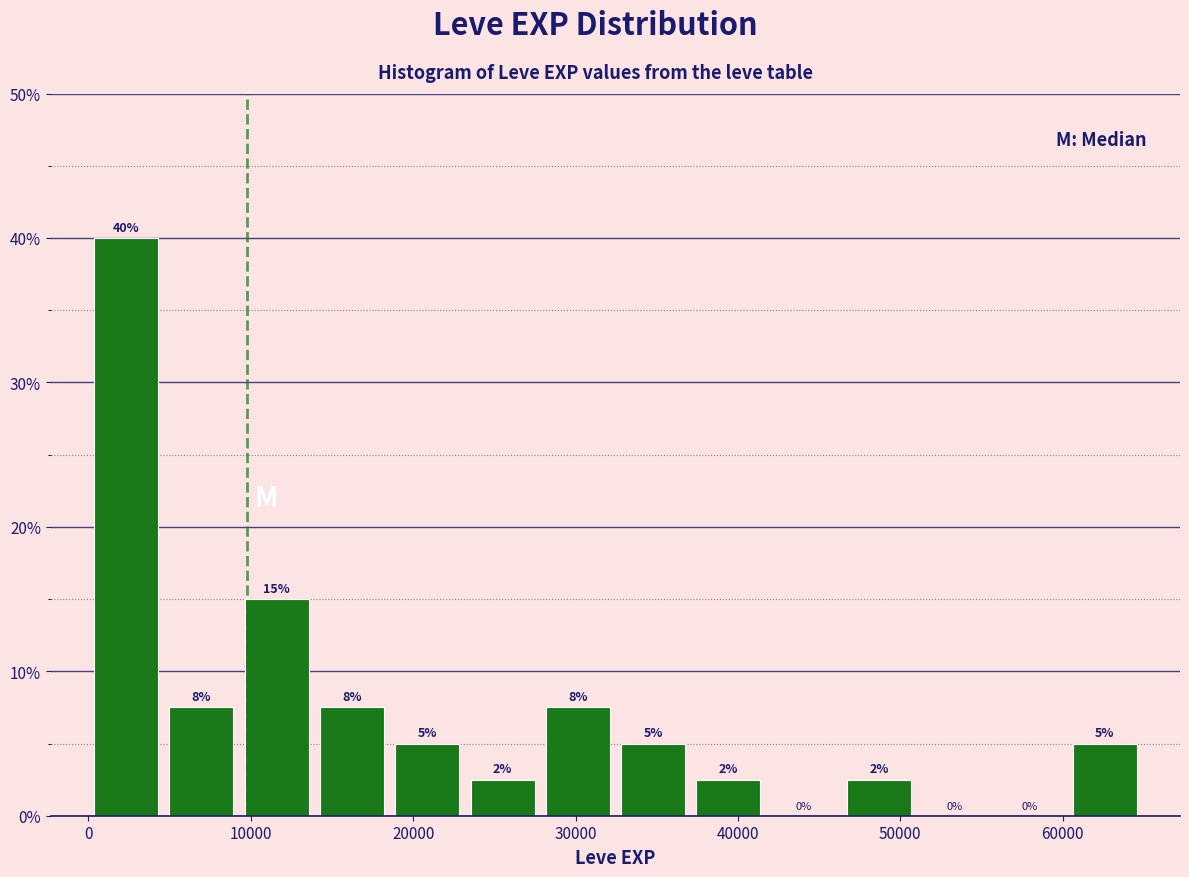

Which range on the x-axis has the tallest bar?

0 to 5000